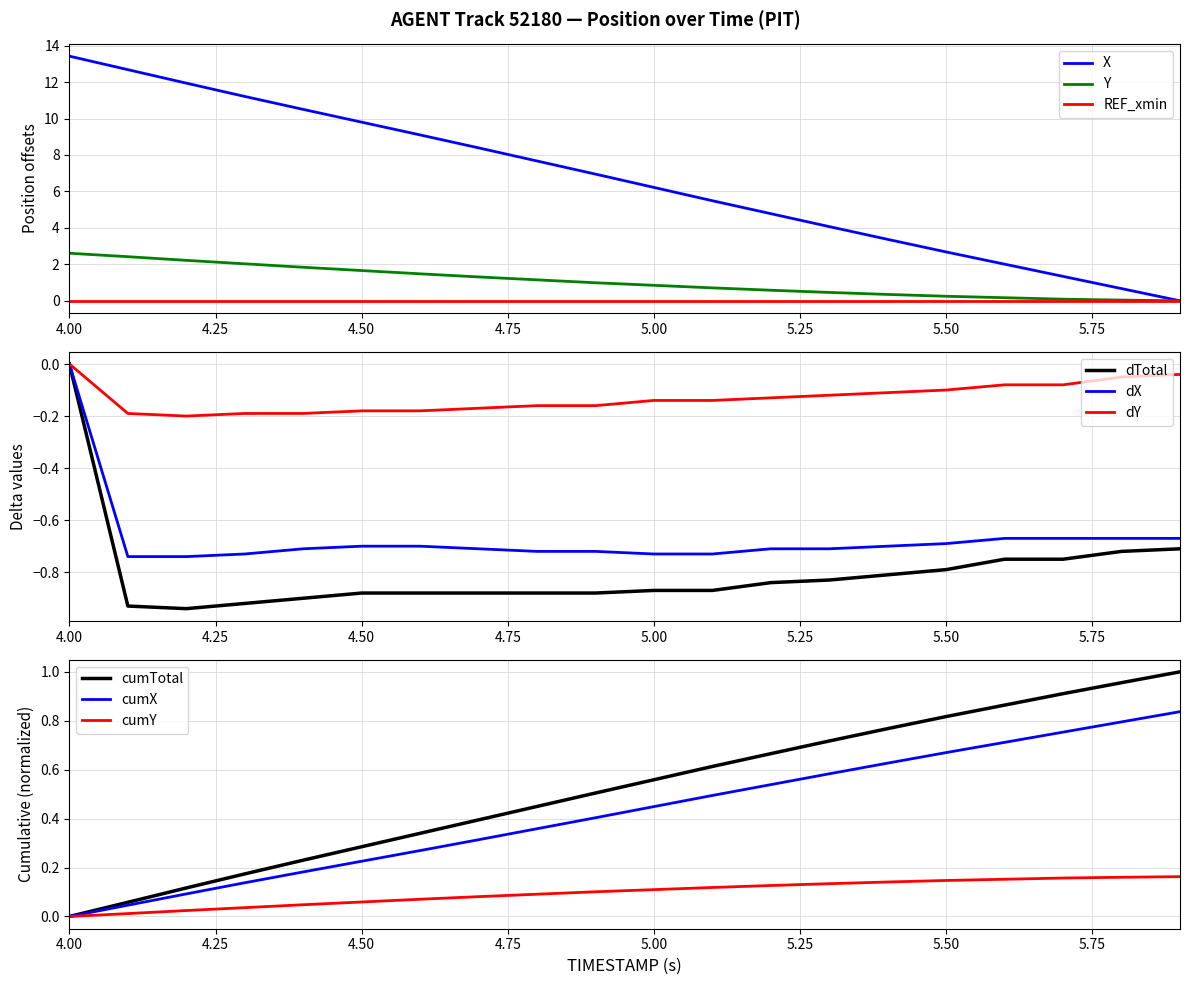

What is the difference between the maximum and minimum values in the Y series?

2.6